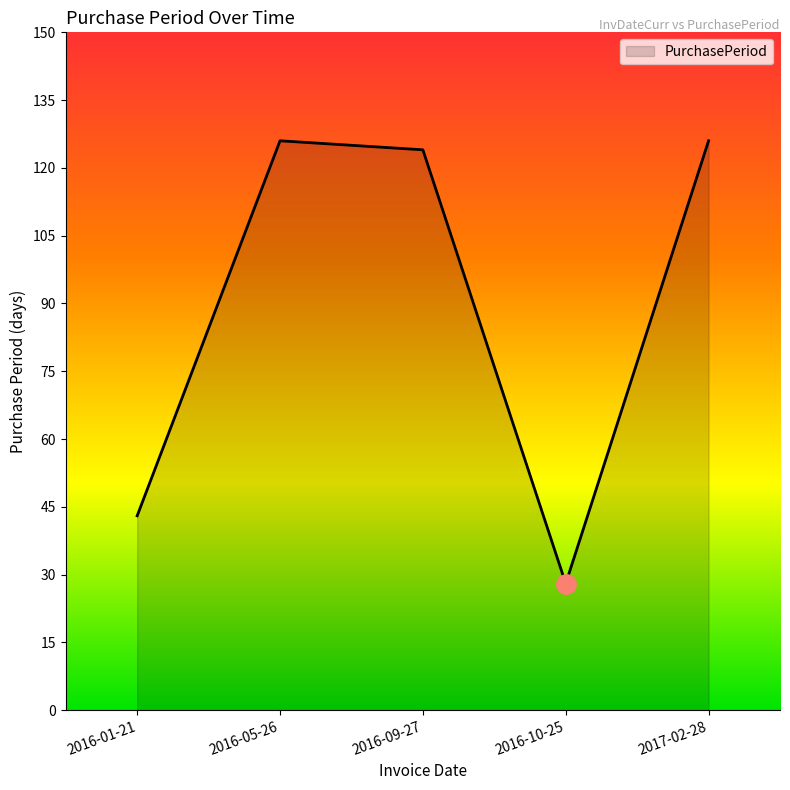

What position from the left is 2016-09-27?

3